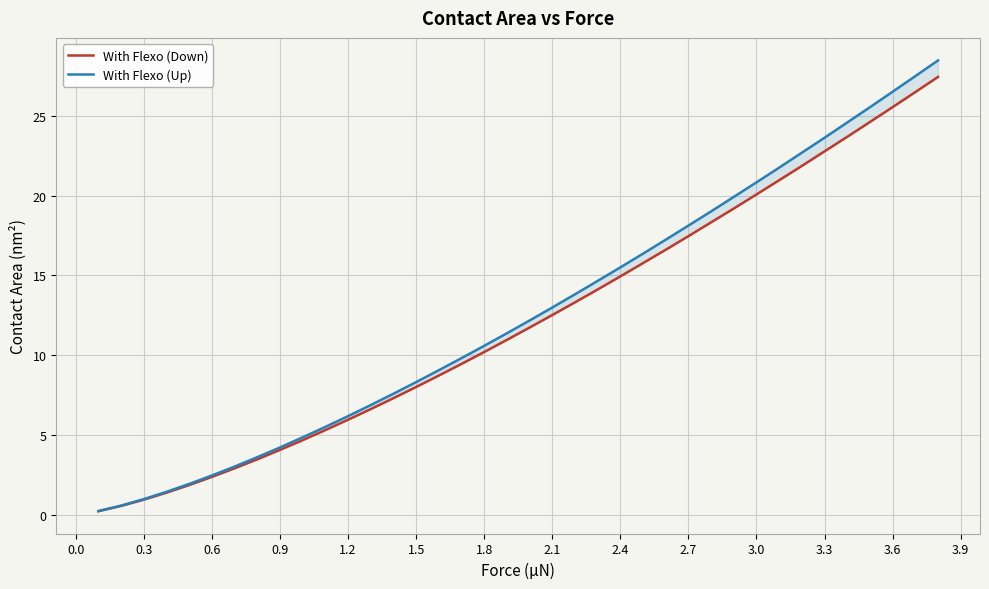

Is this an area chart (filled region under the line)?

No